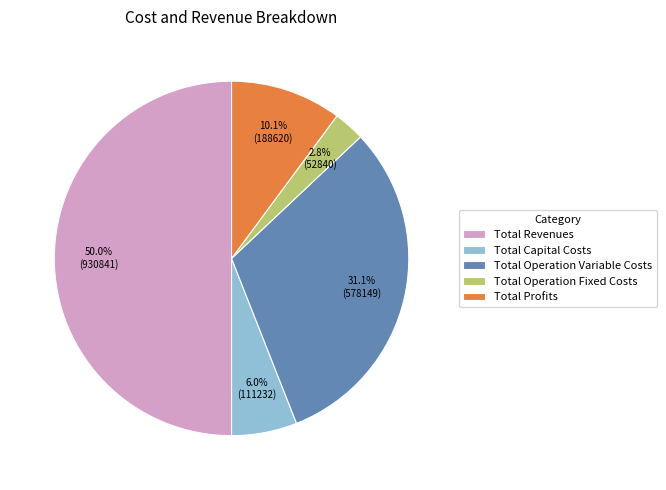

Is Total Capital Costs the majority of the pie?

No